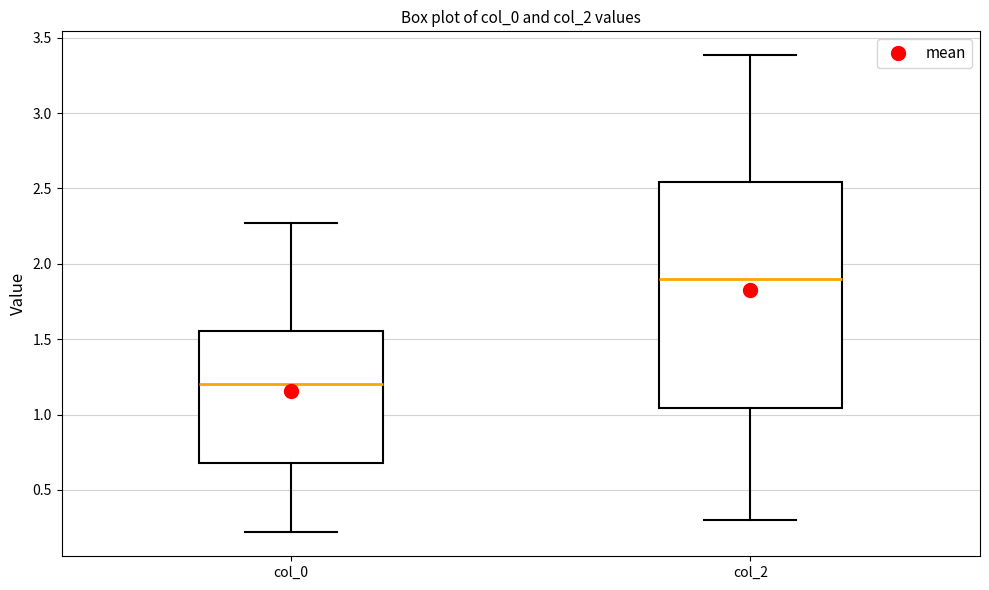

Comparing the boxes themselves (not the whiskers), which one is the tallest?

col_2